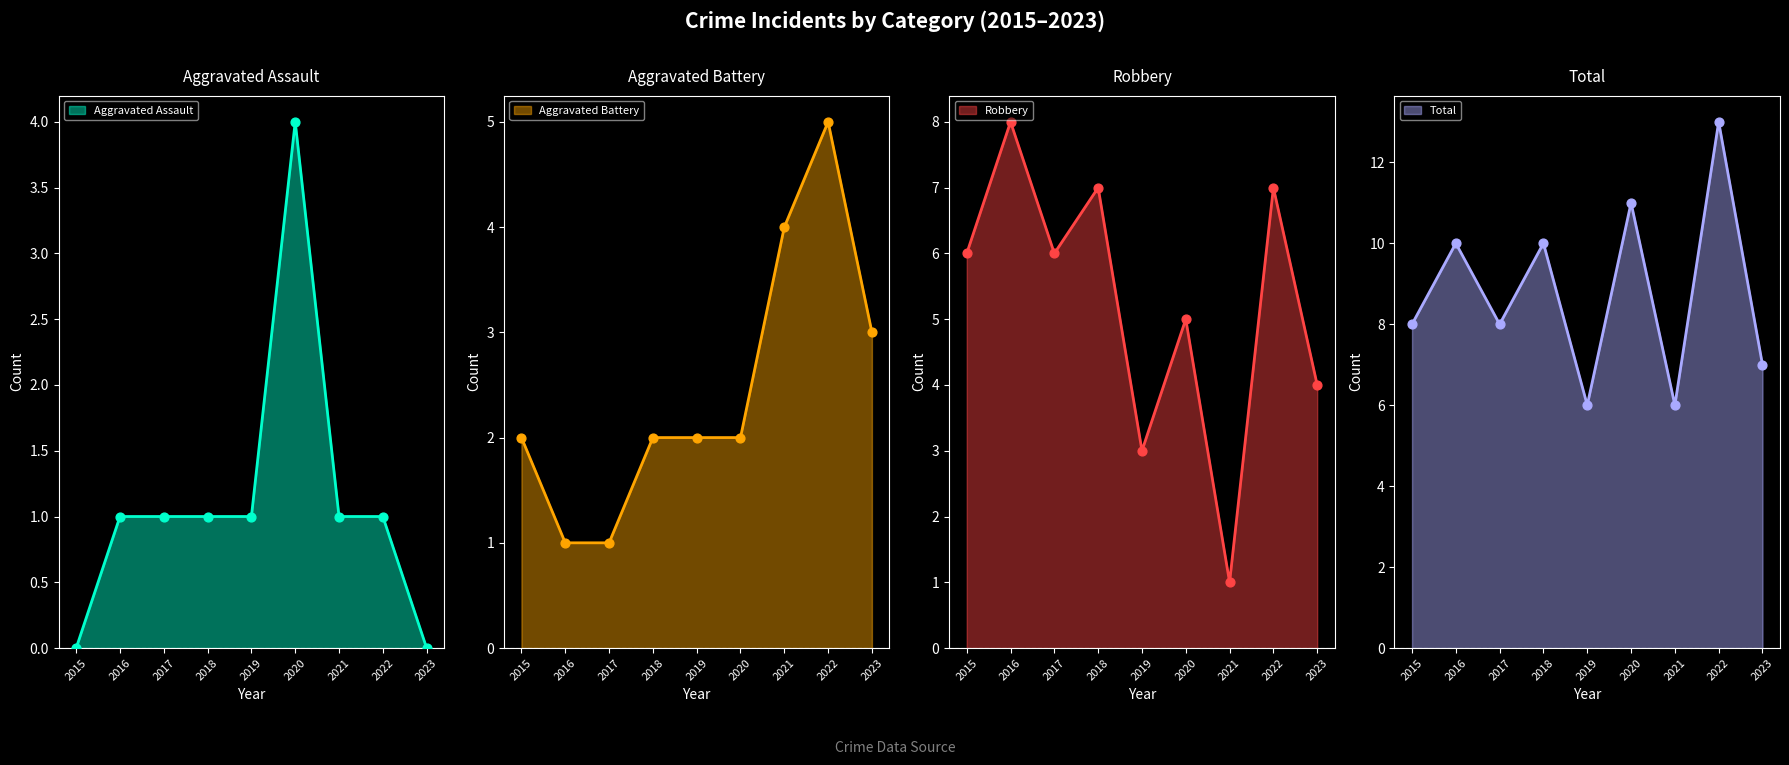

At how many categories does at least one series exceed 4?

9